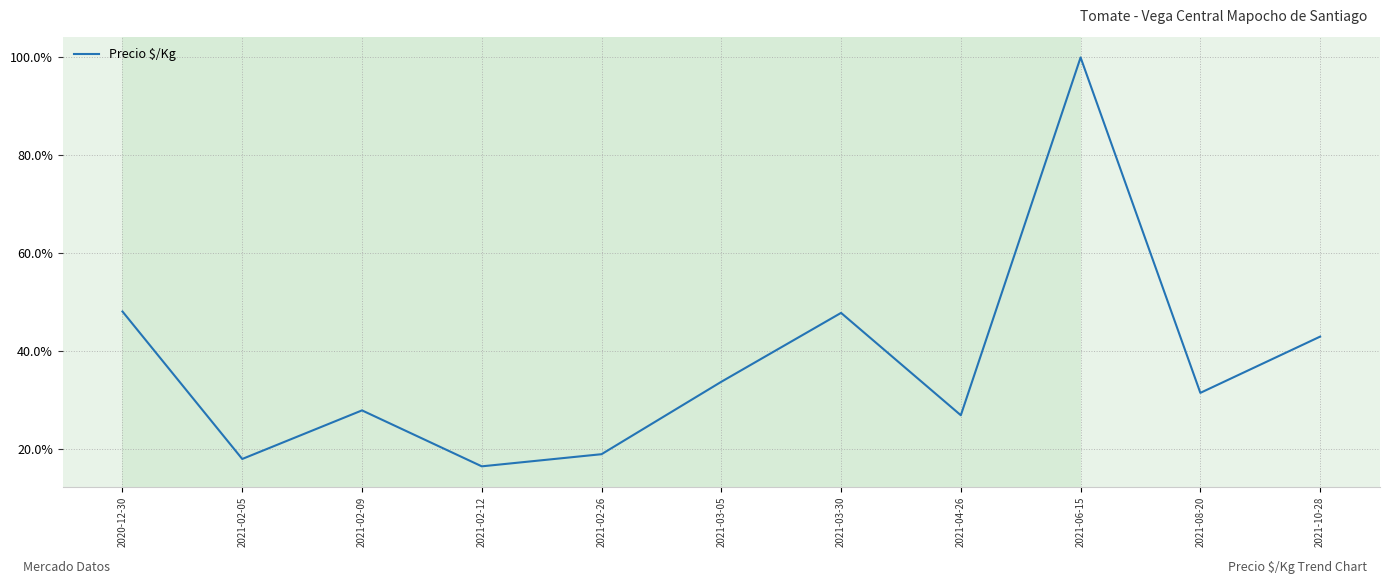

What position from the right is 2021-06-15?

3